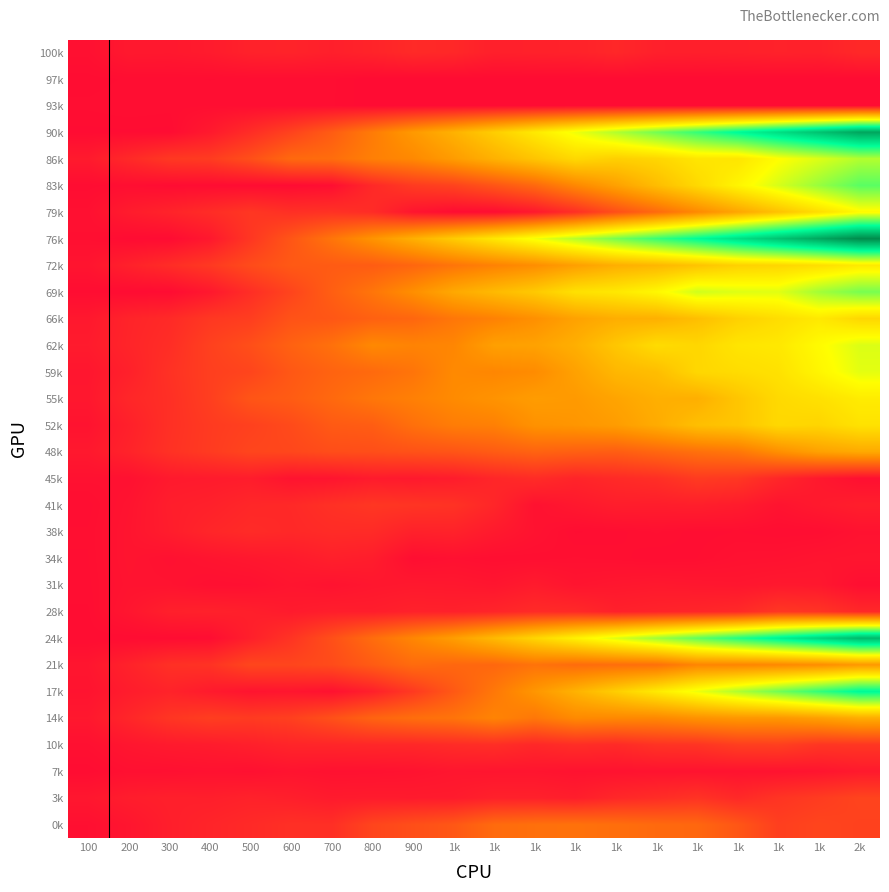

Between 1k and 1k, which is larger?

1k